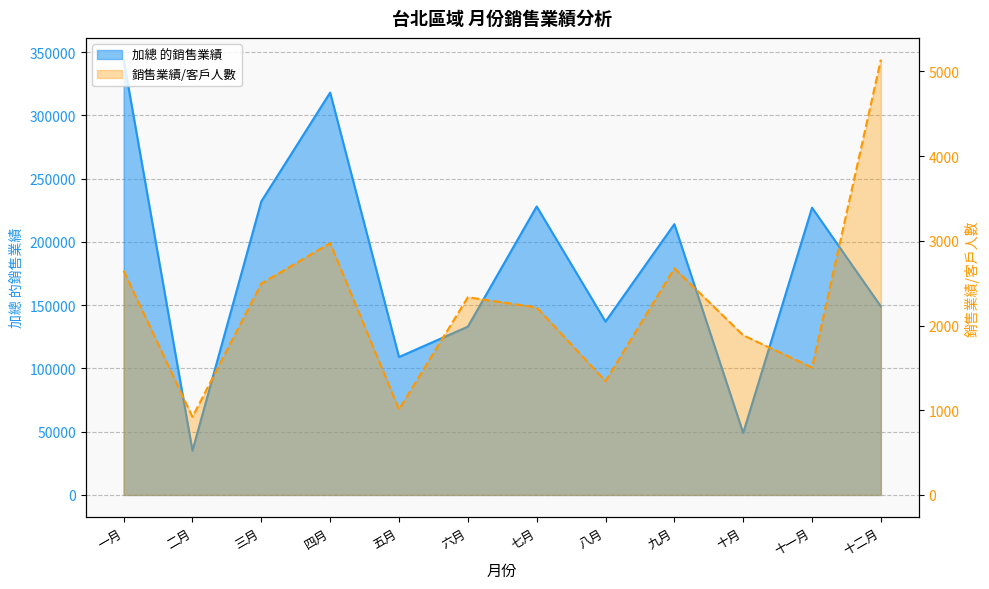

What is the sum of the 銷售業績/客戶人數 values at 十月 and 二月?

2805.7